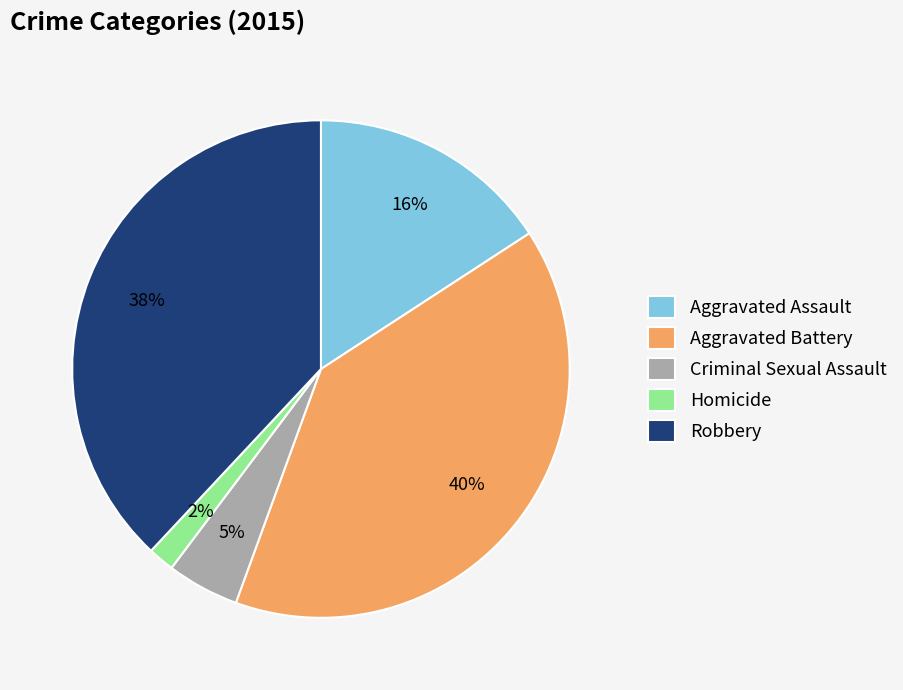

Is it true that Robbery is 50% of the pie?

False